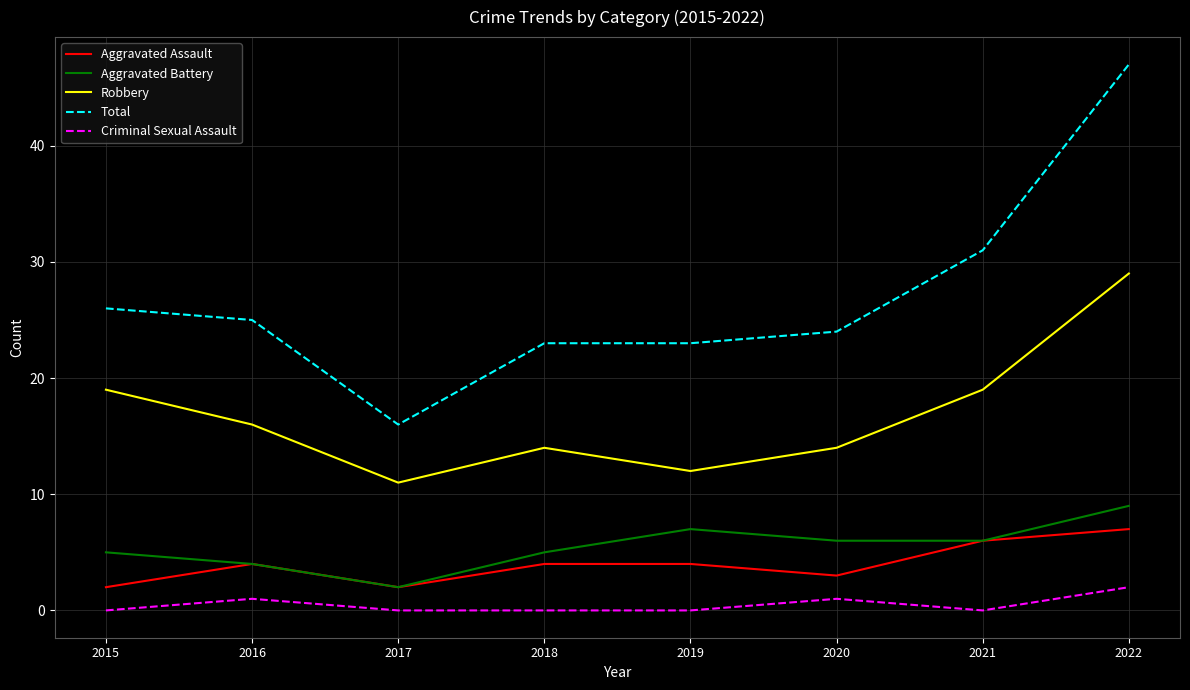

What is the difference between the Total values at 2022 and 2019?

24